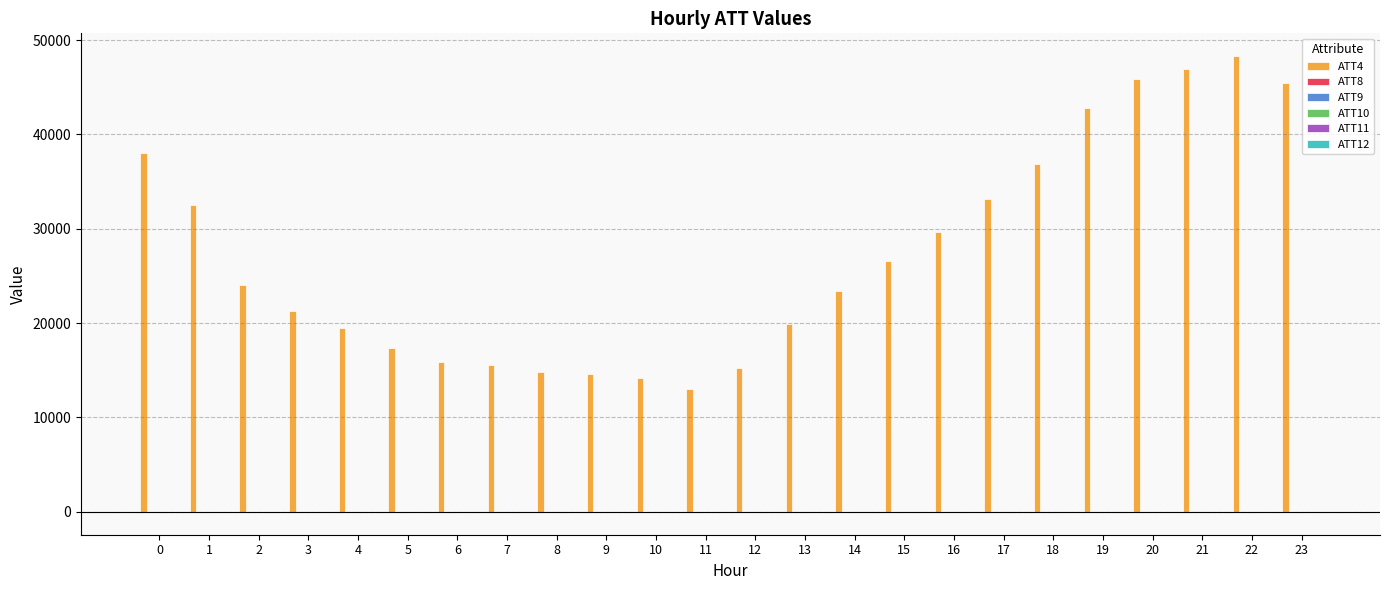

Which series has the largest total across all categories?

ATT4